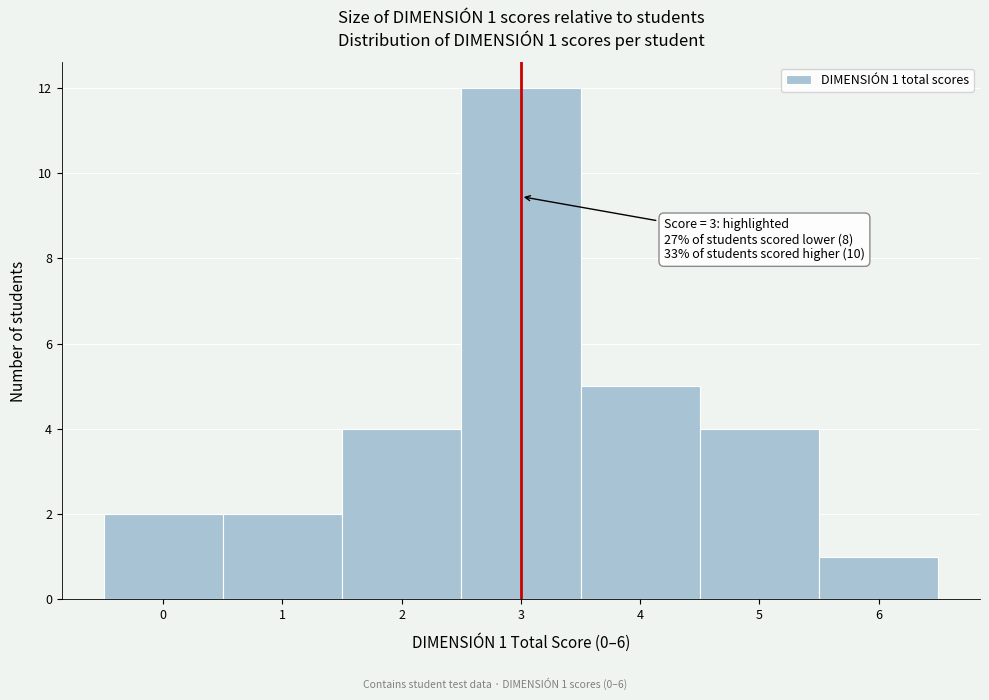

Over which range of the x-axis is the bar tallest?

2.5 to 3.5